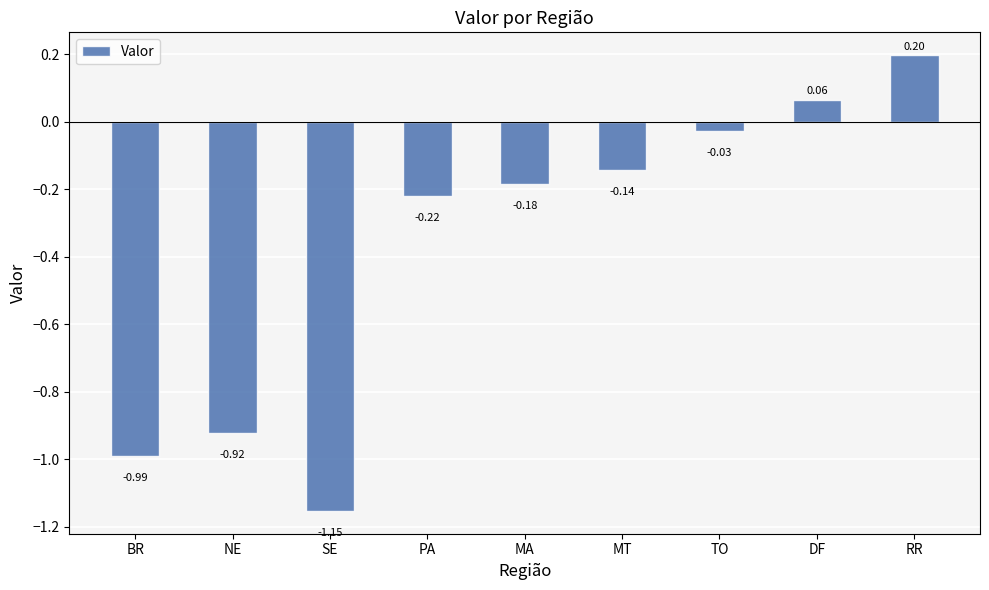

What position from the left is TO?

7